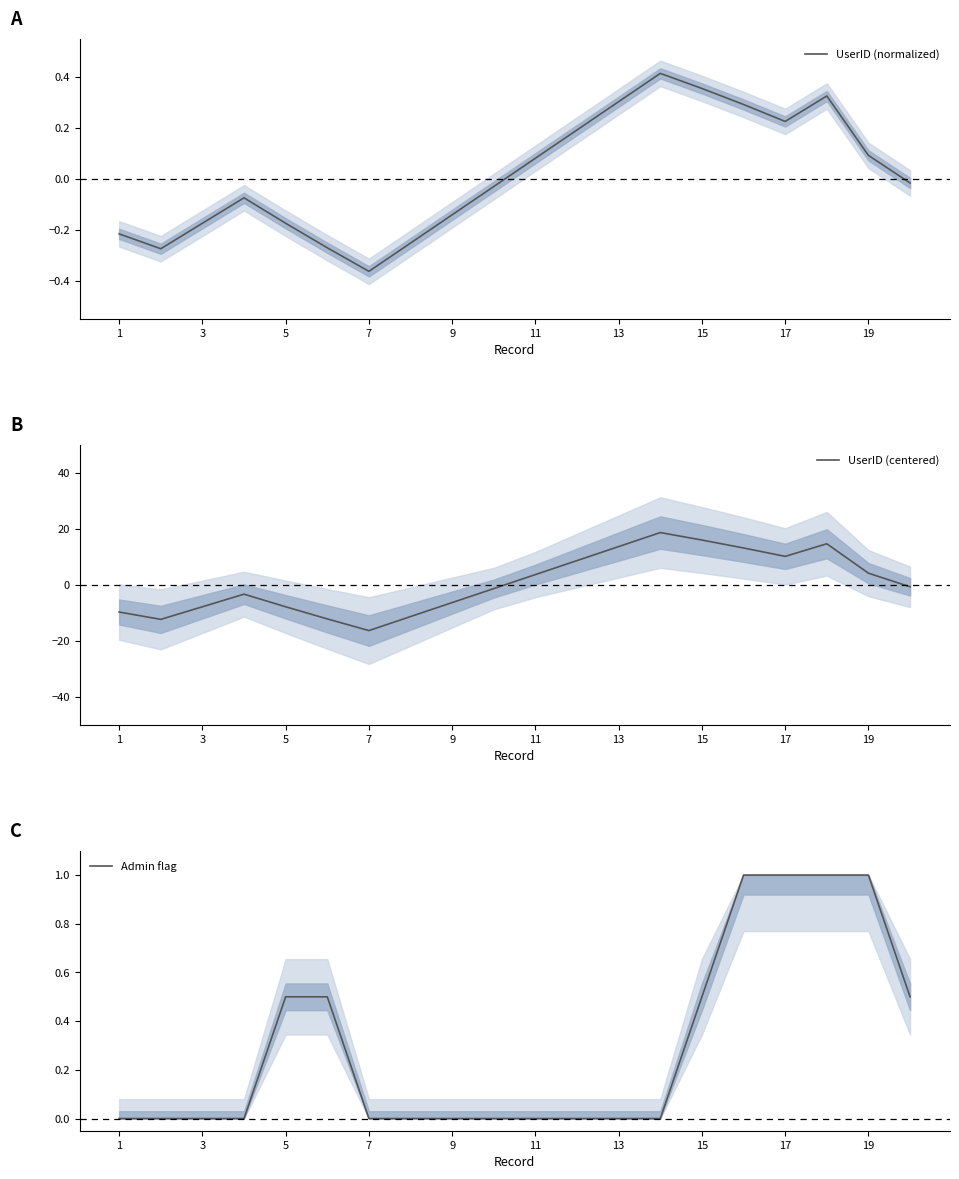

Where does the UserID (normalized) series first go above 0?

11